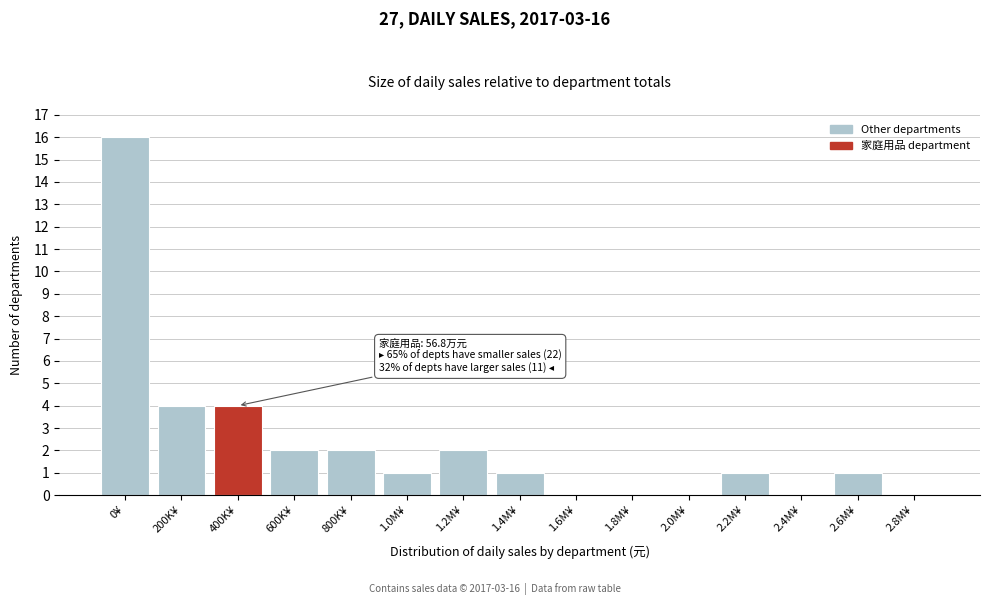

Reading right to left, list all the values displayed in this chart.

2.8M¥=0	2.6M¥=1	2.4M¥=0	2.2M¥=1	2.0M¥=0	1.8M¥=0	1.6M¥=0	1.4M¥=1	1.2M¥=2	1.0M¥=1	800K¥=2	600K¥=2	400K¥=4	200K¥=4	0¥=16